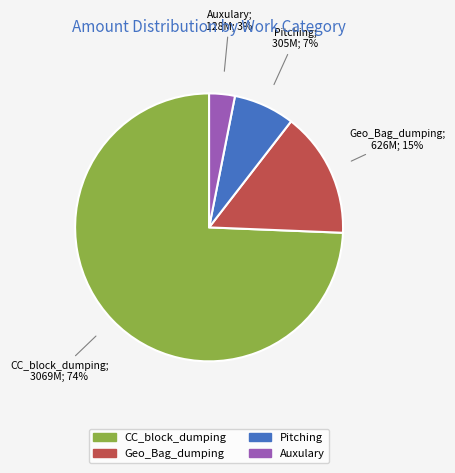

Which slice is the largest?

CC_block_dumping